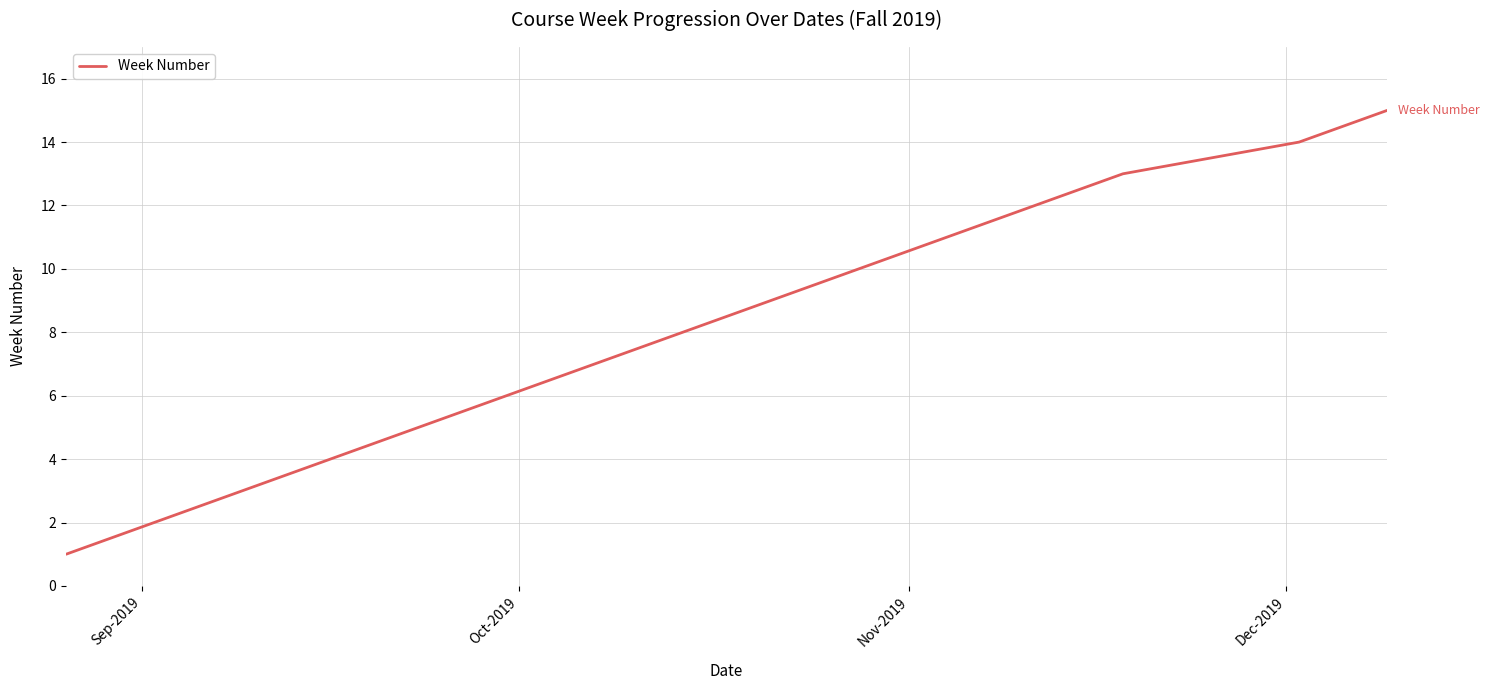

What is the greatest value displayed?

15